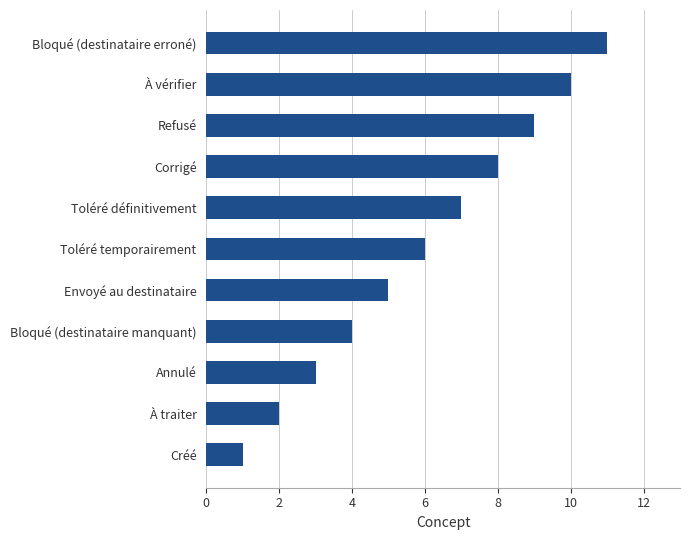

What is the ratio of the value at À vérifier to the value at Annulé?

3.3